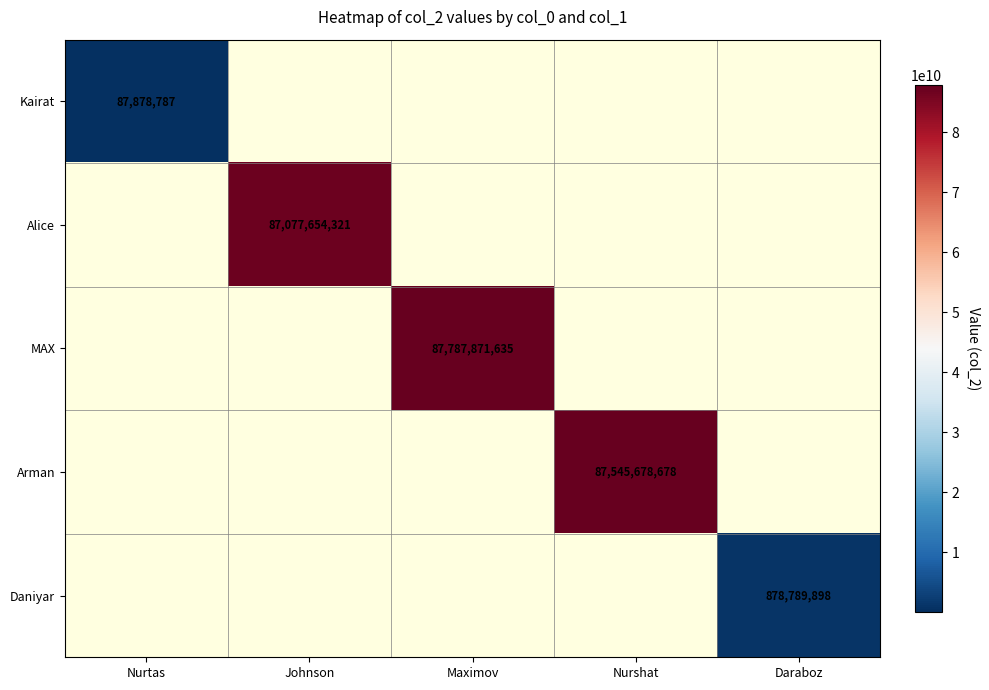

Which label corresponds to the largest value in the chart?

Maximov